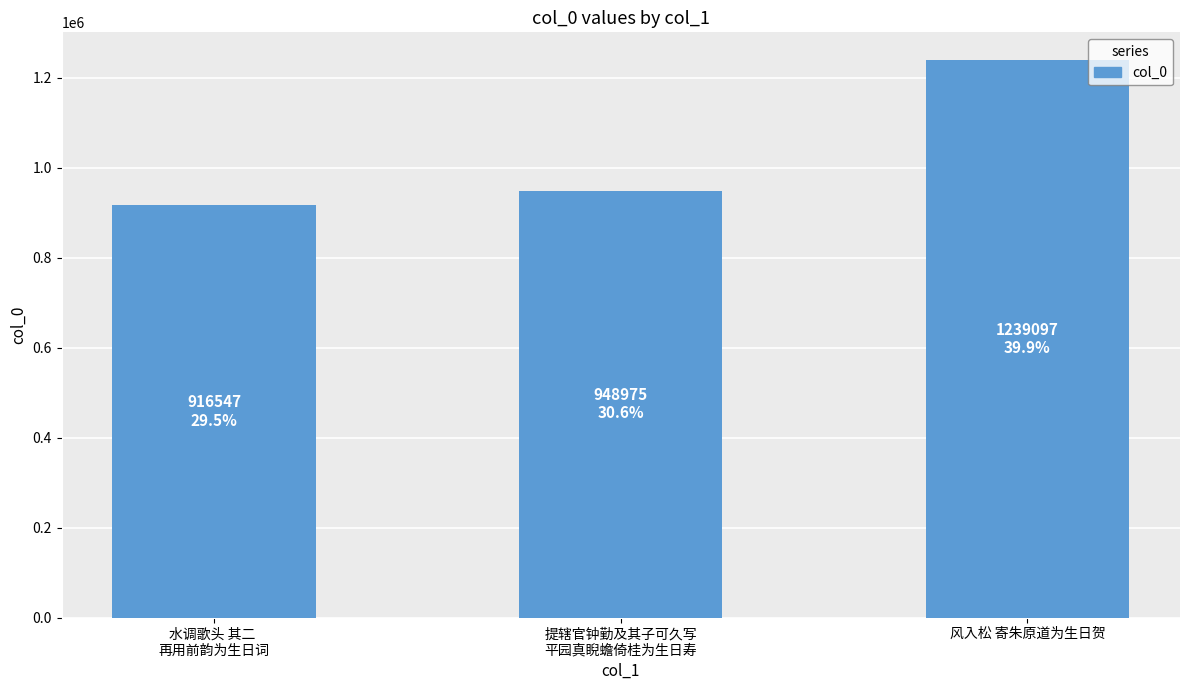

Count the number of data series in this chart.

1